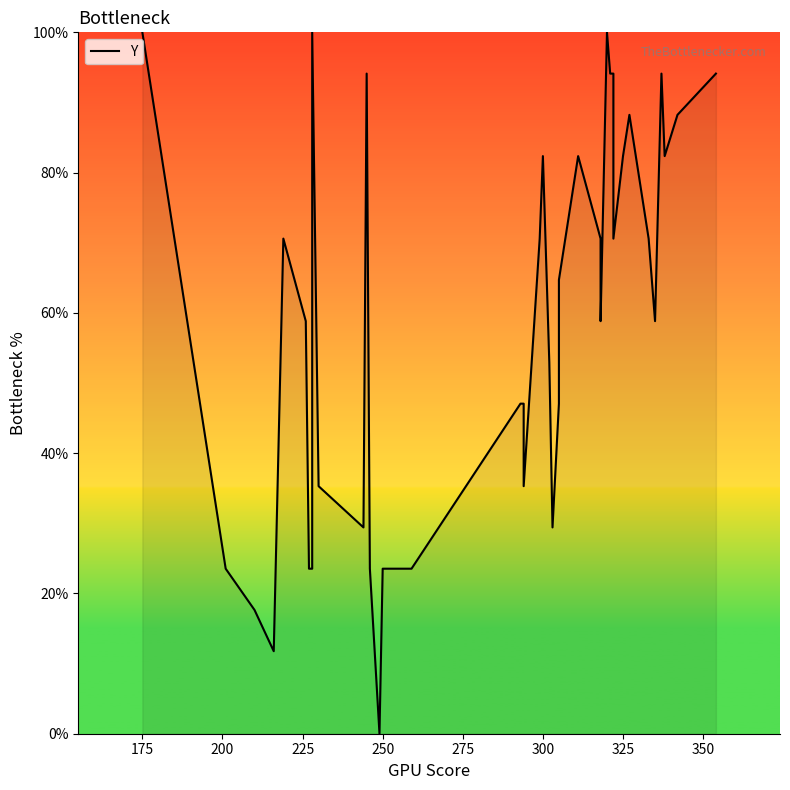

What is the label of the 34th point from the right?

300